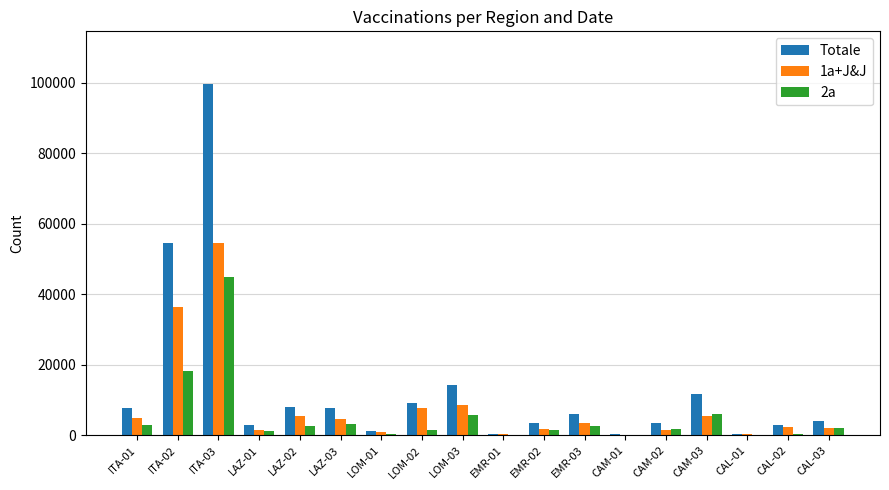

Is the value of Totale at CAM-03 greater than the value of 2a at ITA-02?

No